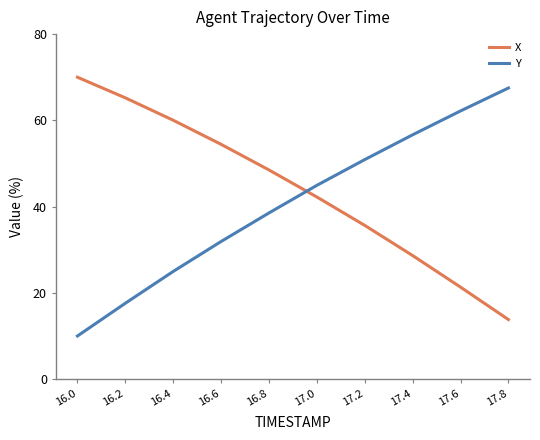

What is the maximum value shown in the chart?

70.0